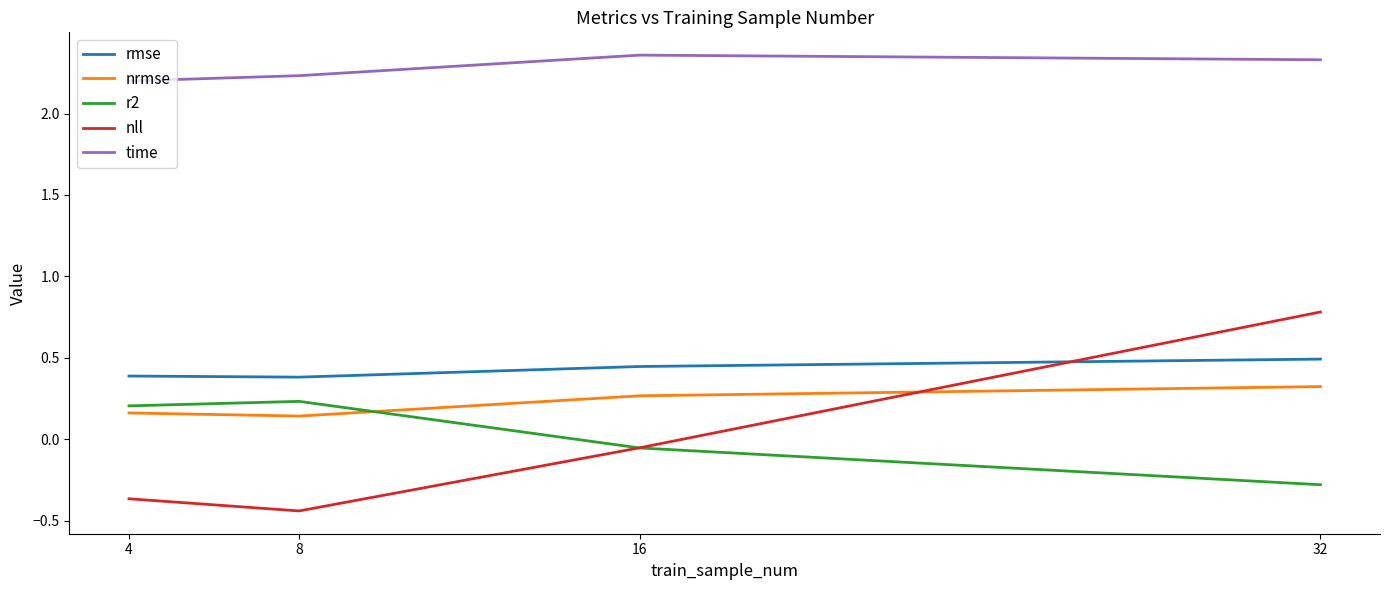

At which label does r2 reach its minimum?

32